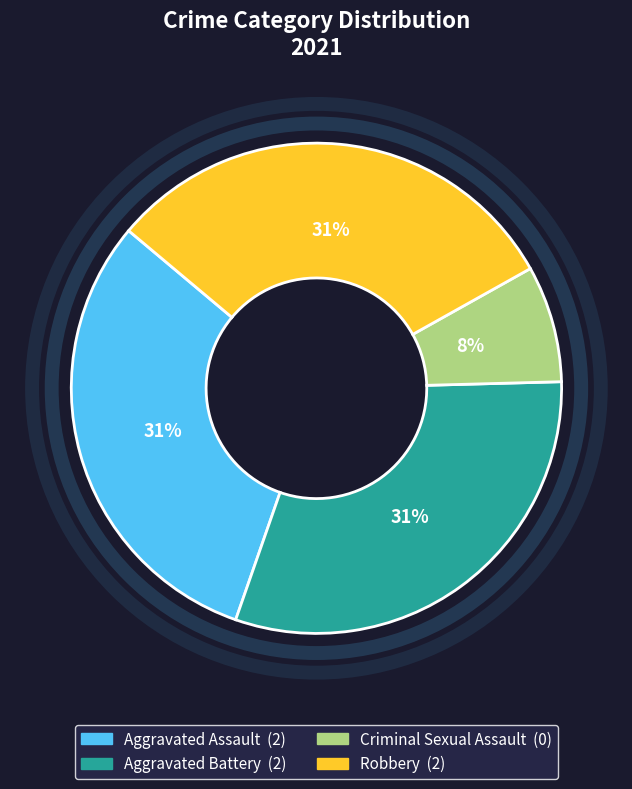

Combined, do Aggravated Battery and Aggravated Assault account for over 50%?

Yes